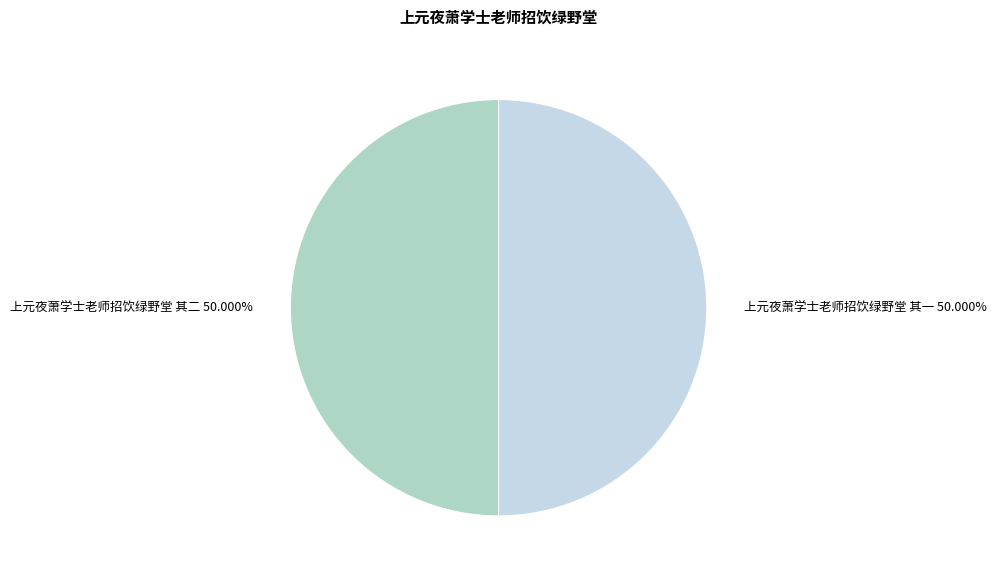

What is the ratio of the value at 上元夜萧学士老师招饮绿野堂 其二 50.000% to the value at 上元夜萧学士老师招饮绿野堂 其一 50.000%?

1.0